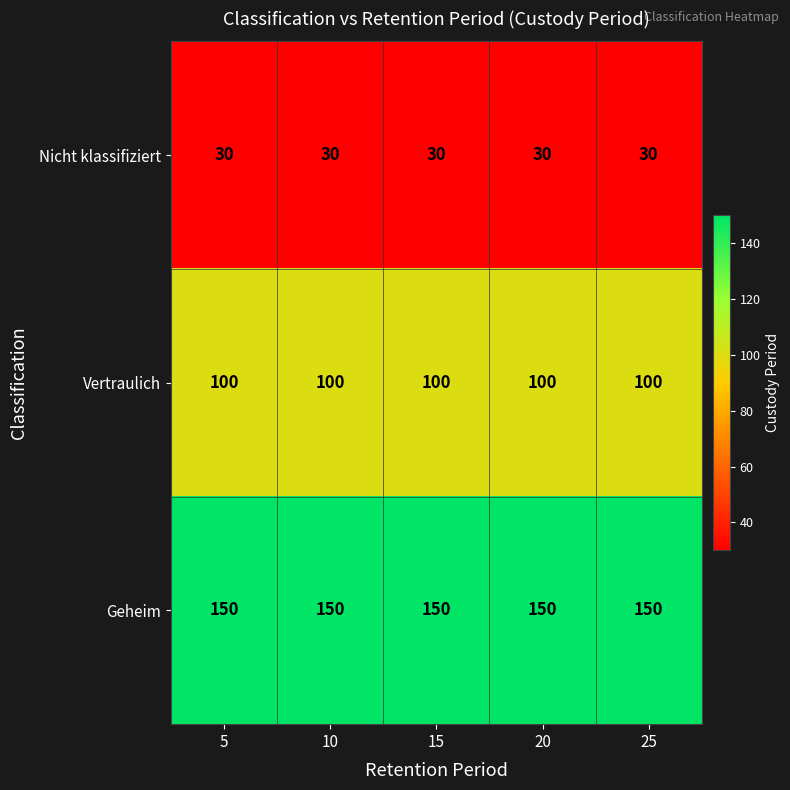

Rank the series at 20 from lowest to highest value.

Nicht klassifiziert, Vertraulich, Geheim